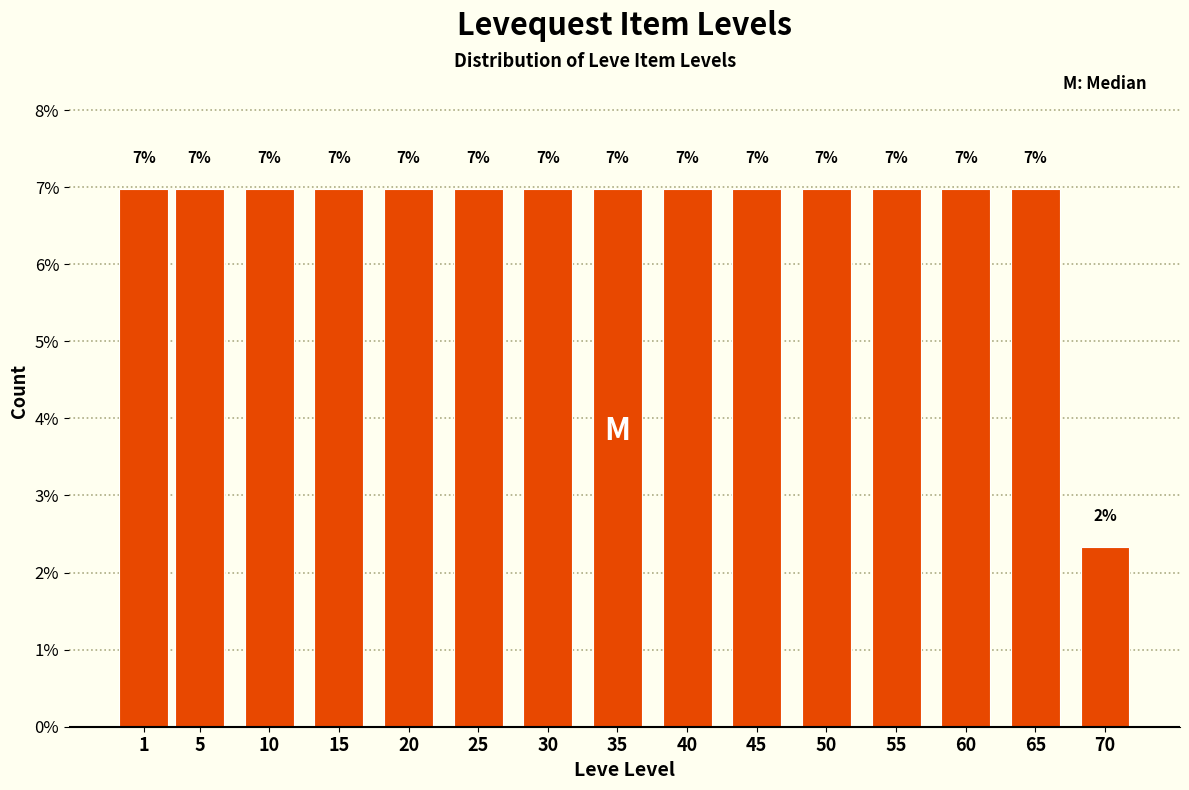

True or false: the data shows 7.0 at 5.

True